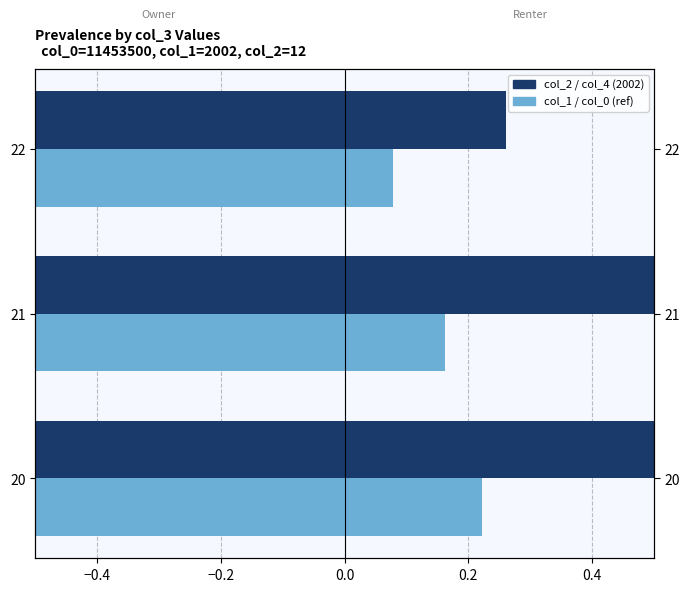

What is the minimum value for col_4 (Renter)?

0.3